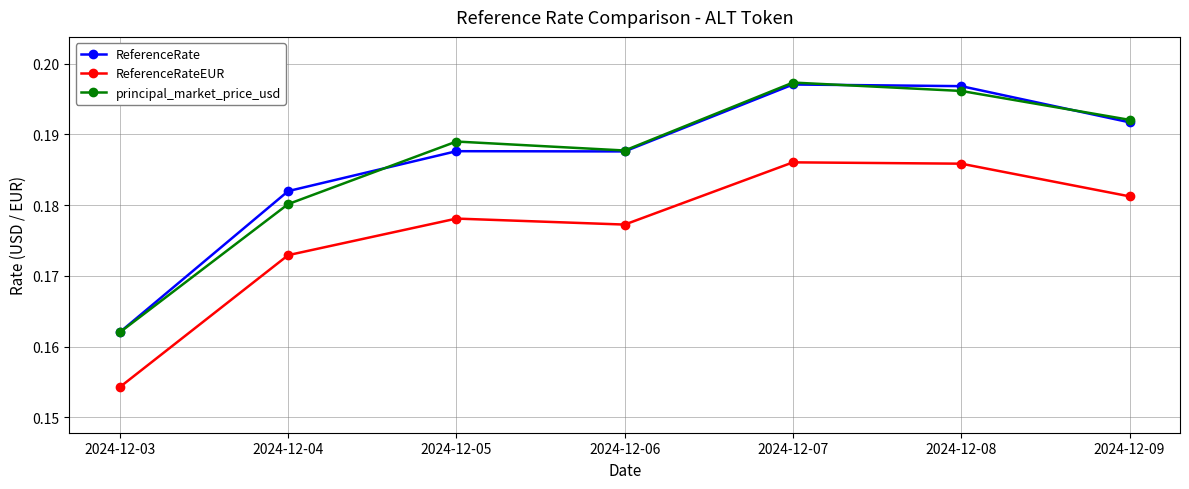

True or false: principal_market_price_usd has more than 0 interior local peaks.

True